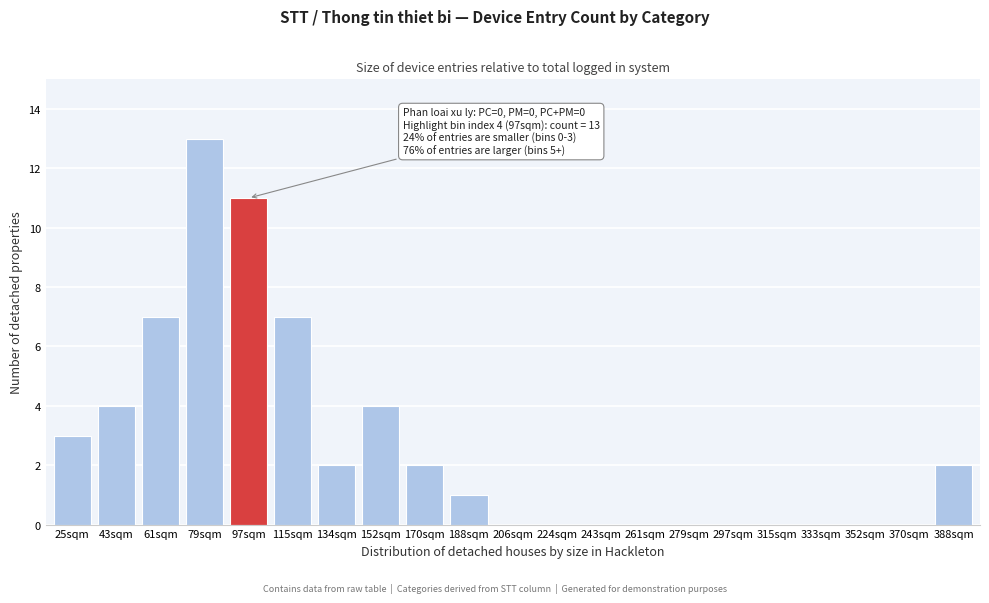

Reading left to right, extract all data points from this chart.

25sqm=3	43sqm=4	61sqm=7	79sqm=13	97sqm=11	115sqm=7	134sqm=2	152sqm=4	170sqm=2	188sqm=1	206sqm=0	224sqm=0	243sqm=0	261sqm=0	279sqm=0	297sqm=0	315sqm=0	333sqm=0	352sqm=0	370sqm=0	388sqm=2